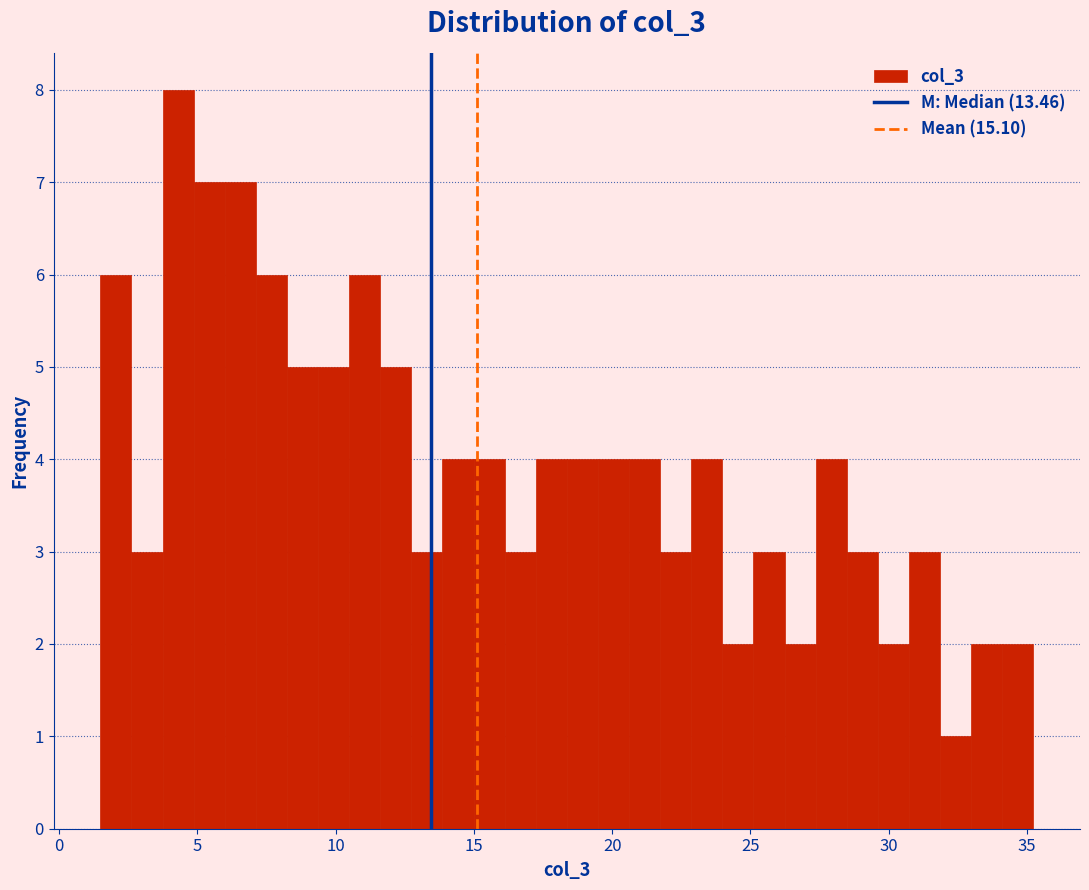

Around what value on the x-axis is the tallest bar? Give the approximate position of its centre, as read against the axis.

4.5